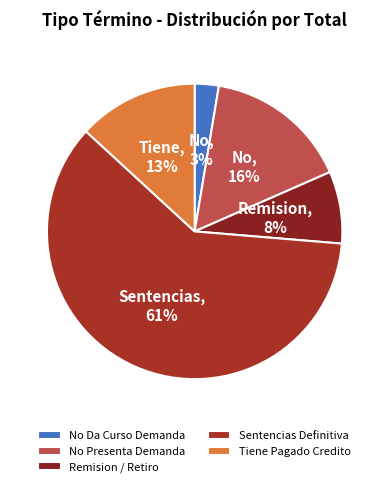

How many slices are in this pie chart?

5